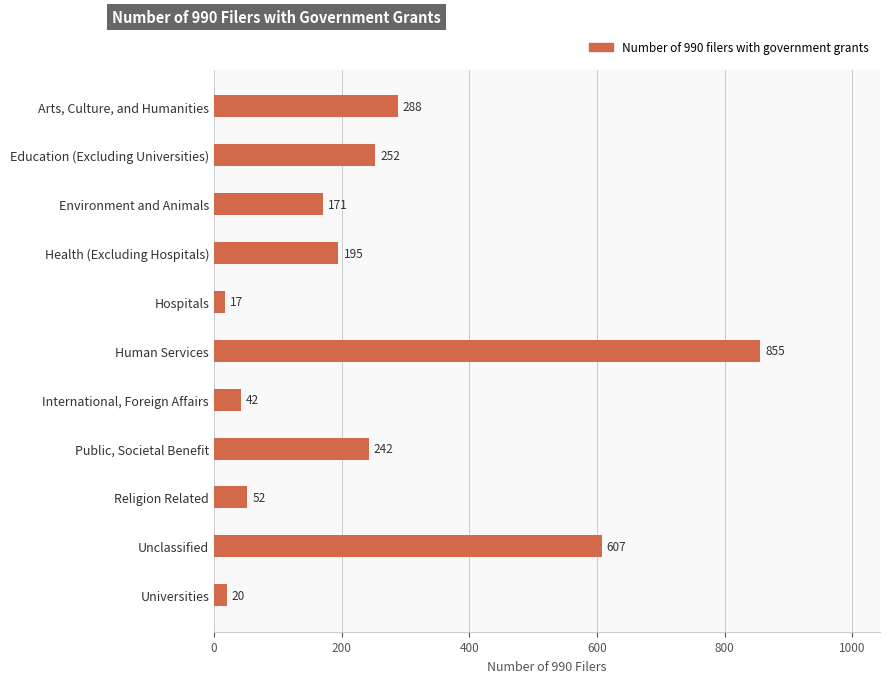

How many bars are there in total?

11